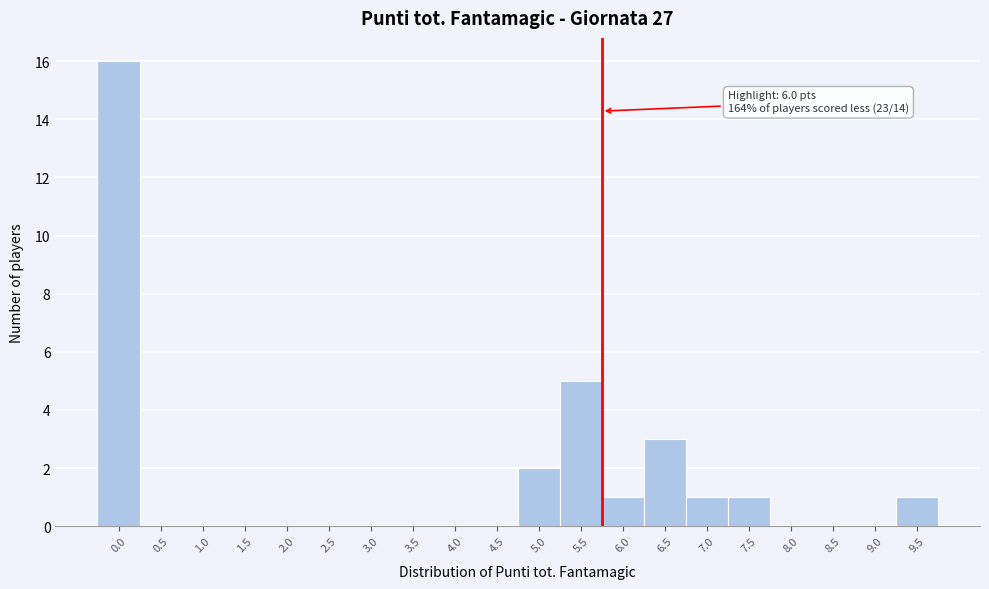

Reading left to right, list all the values displayed in this chart.

0.0=16	0.5=0	1.0=0	1.5=0	2.0=0	2.5=0	3.0=0	3.5=0	4.0=0	4.5=0	5.0=2	5.5=5	6.0=1	6.5=3	7.0=1	7.5=1	8.0=0	8.5=0	9.0=0	9.5=1